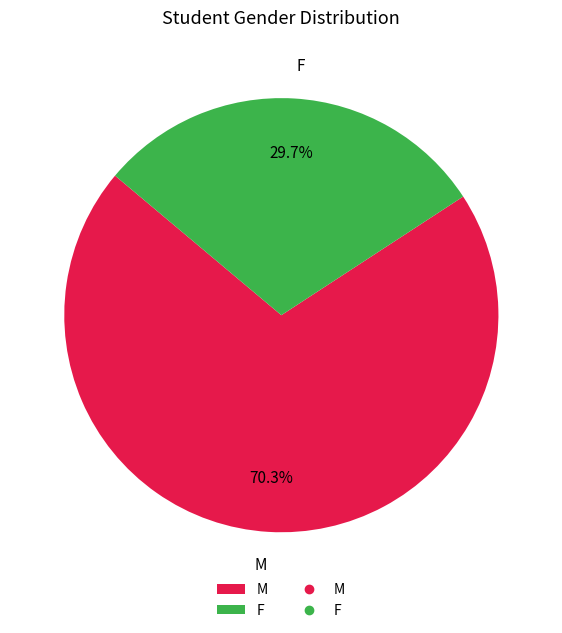

Is it true that M is 81% of the pie?

False